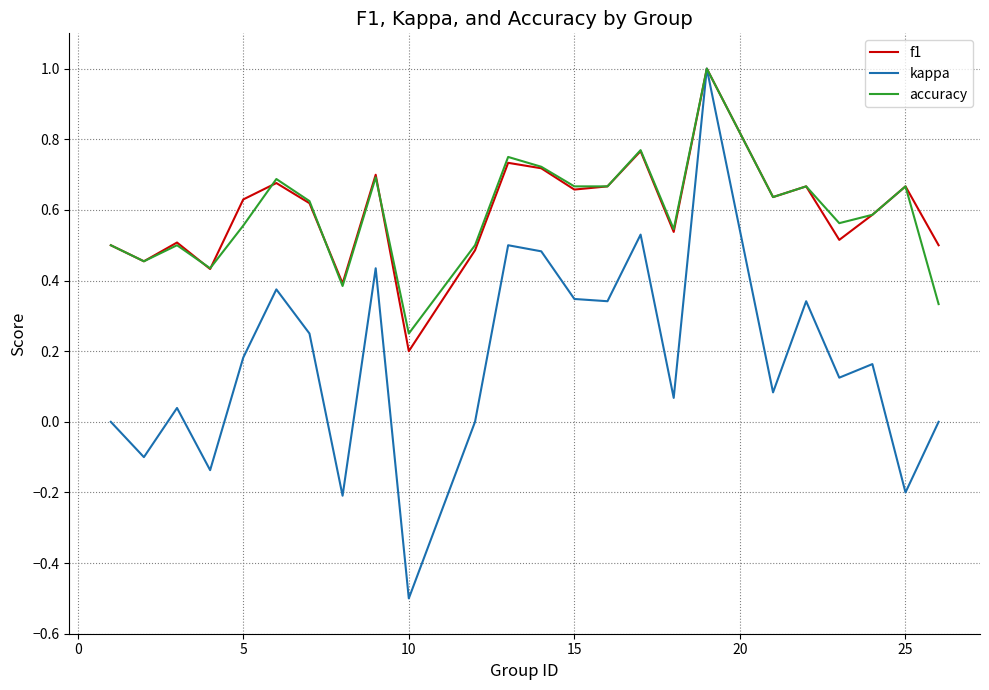

What is the greatest value displayed?

1.0